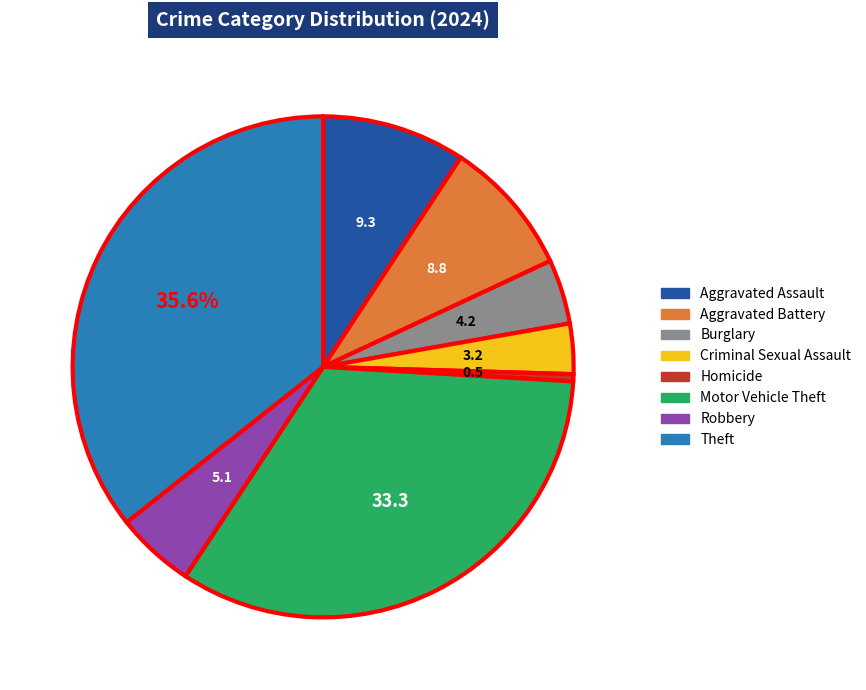

Combined, do Robbery and Theft account for over 50%?

No